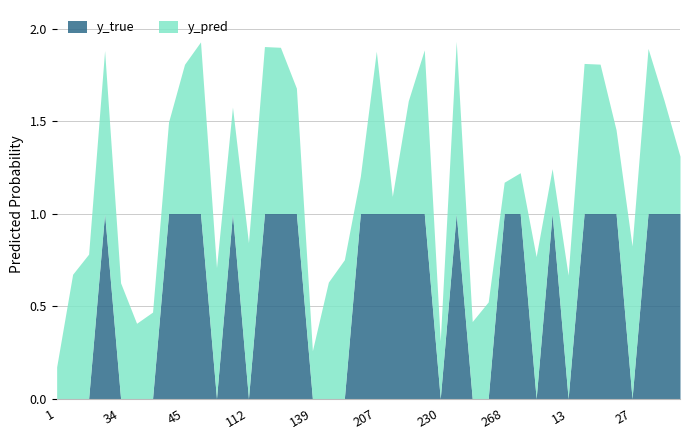

At how many categories does at least one series exceed 0?

40